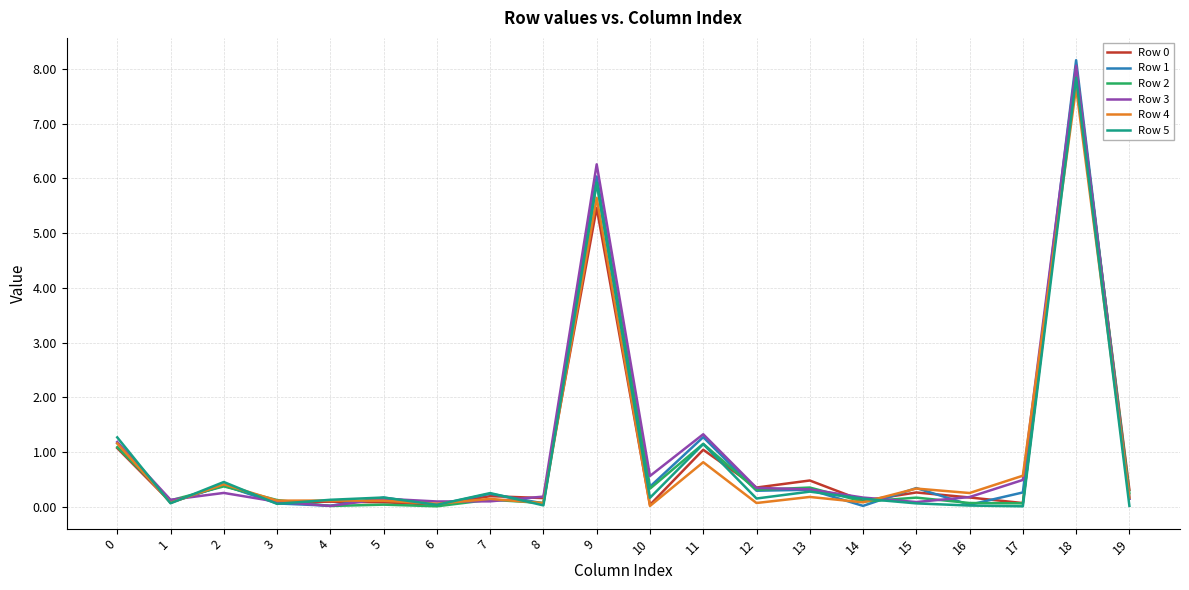

True or false: Row 5 has more than 2 points higher than both neighbors.

True